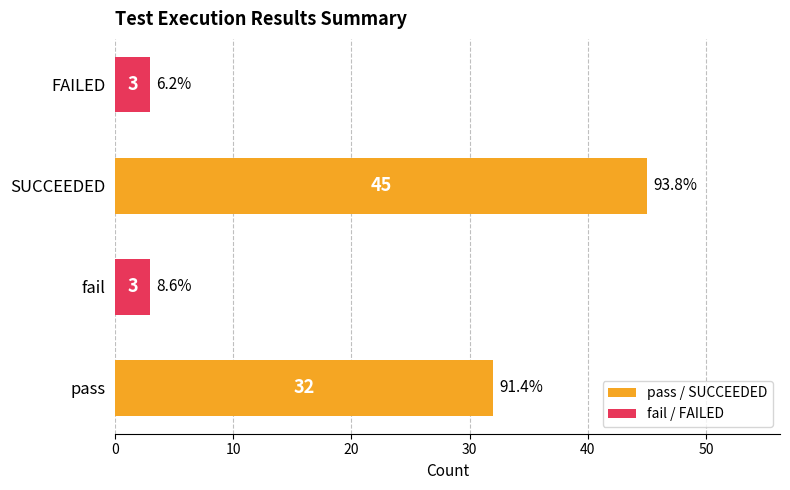

True or false: the data shows 12 at pass.

False